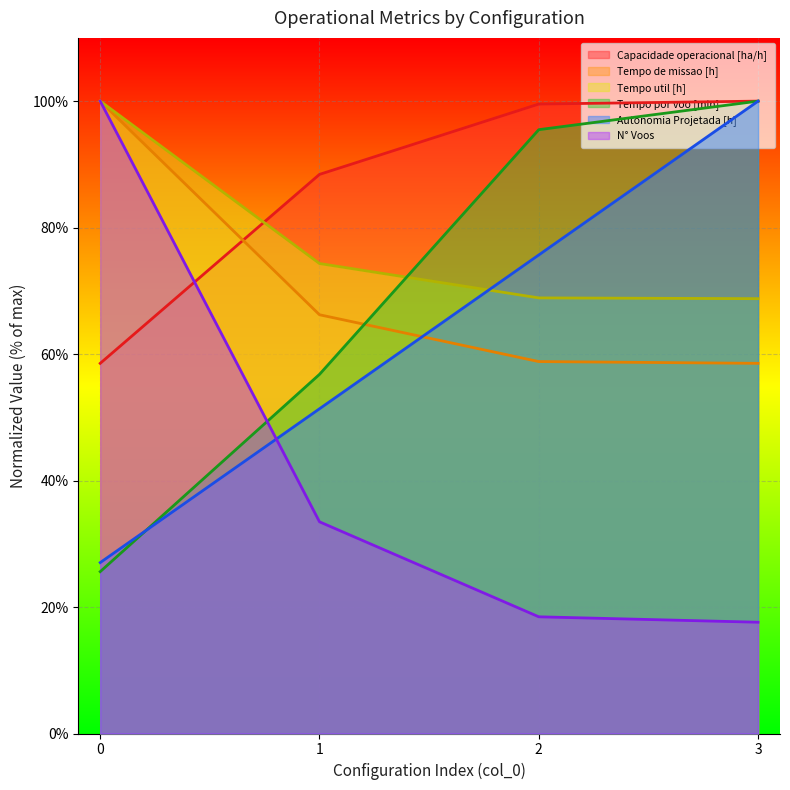

Count the number of data series in this chart.

6